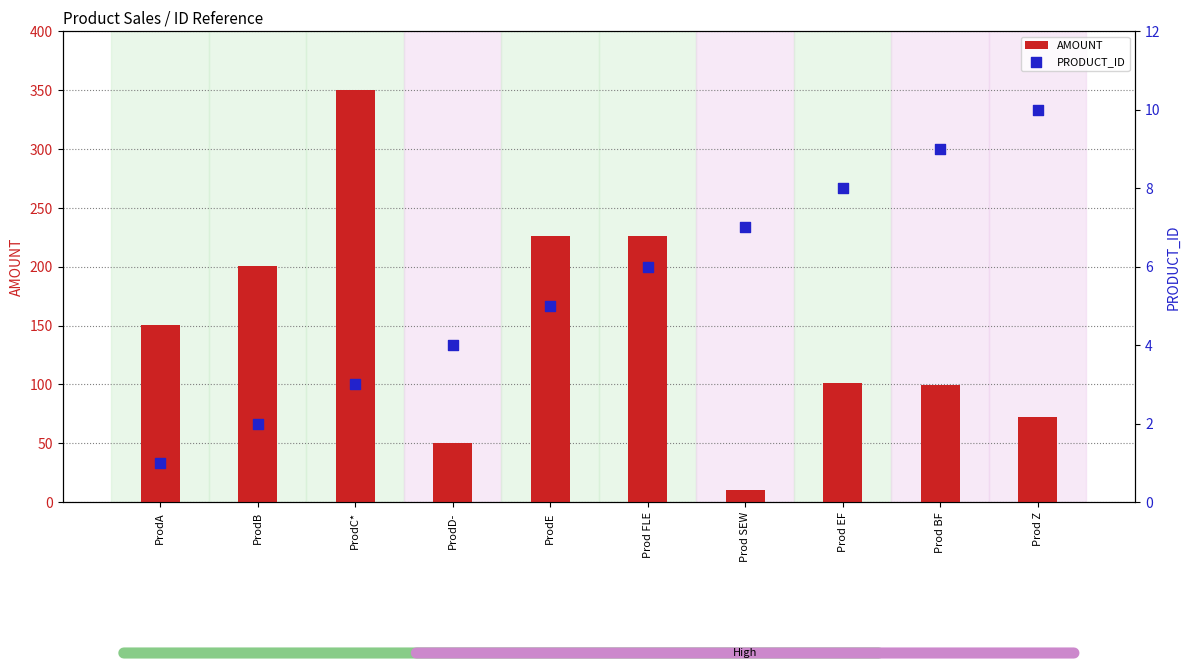

What are all the series names shown in the legend?

AMOUNT, PRODUCT_ID